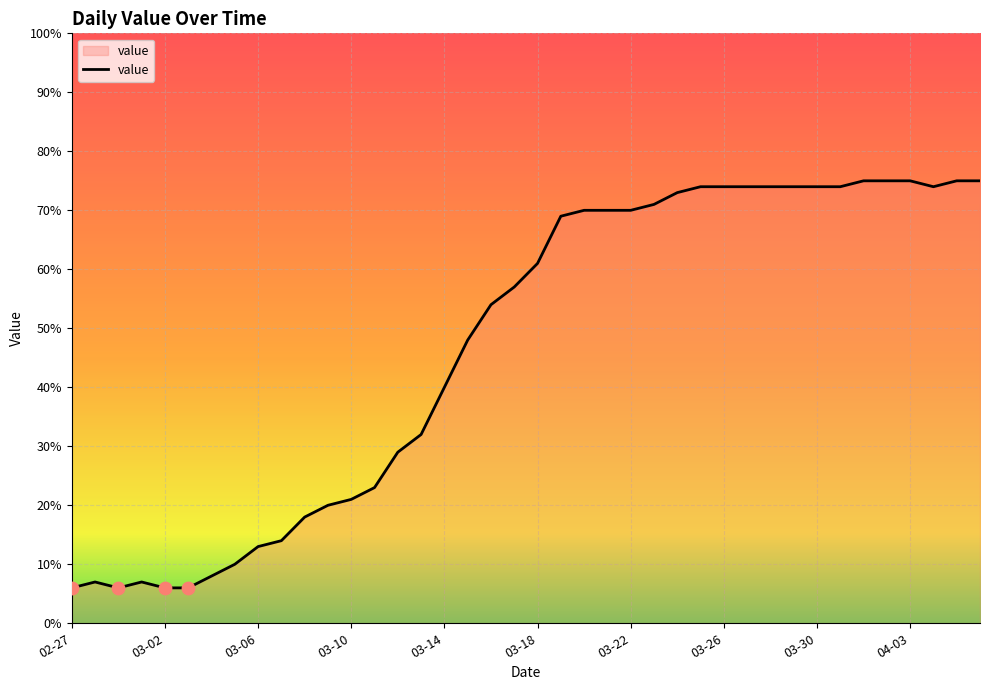

What is the difference between the maximum and minimum values?

69